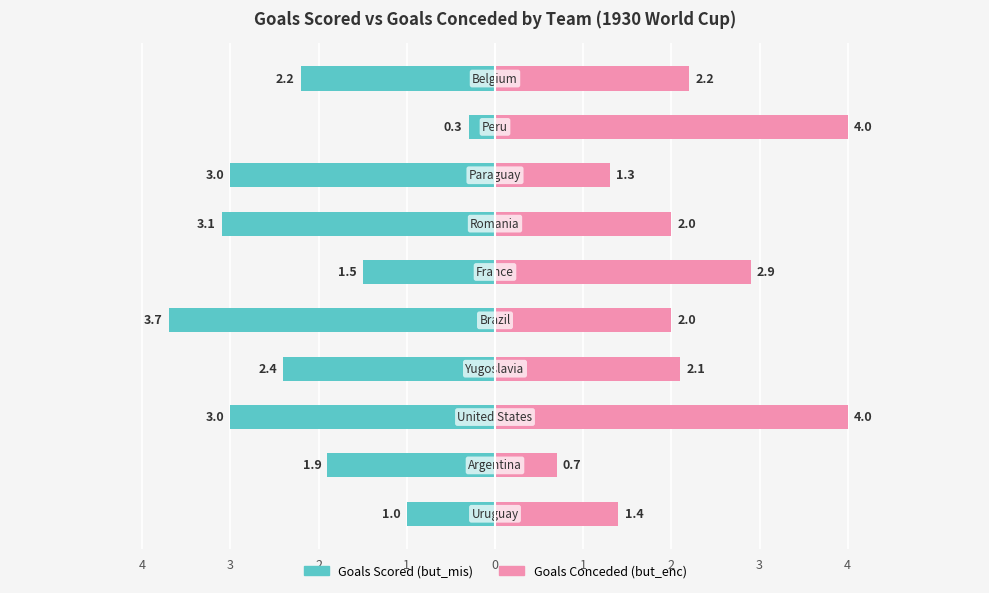

How many values in the Goals Scored (but_mis) series are below -2?

6